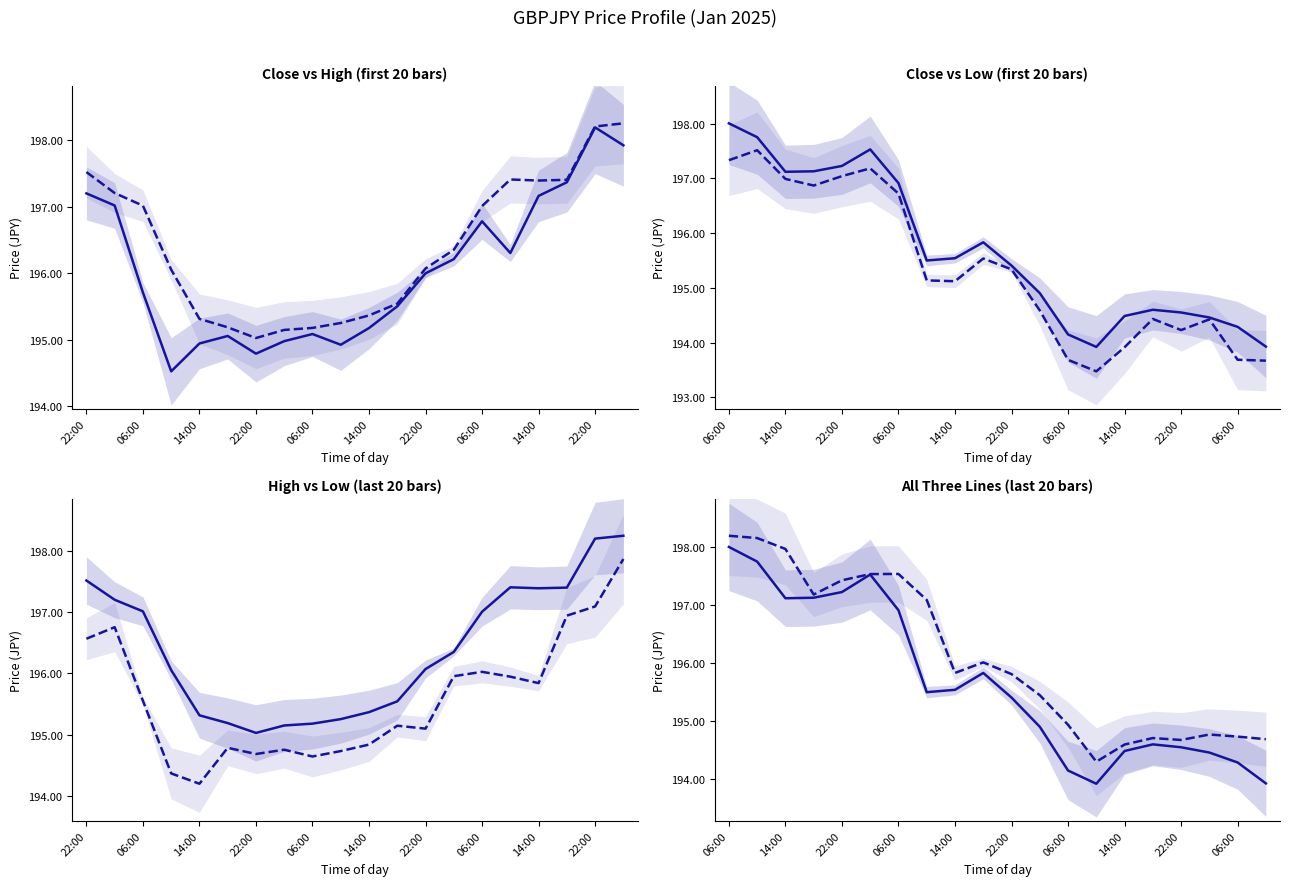

How many data points does each series have?

20